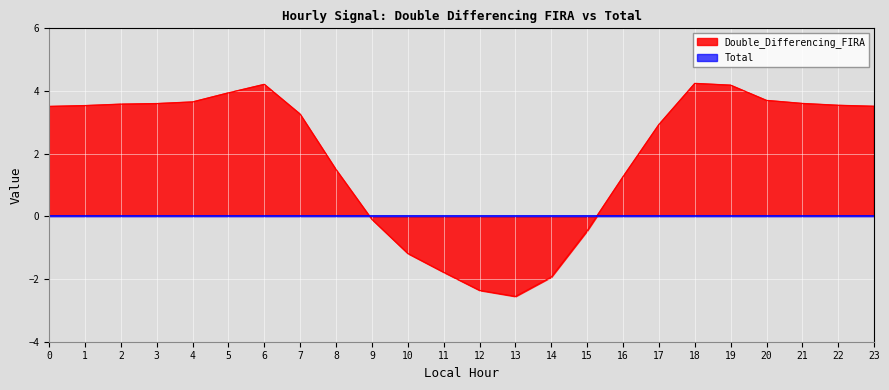

What value does the data have at 0?

3.5